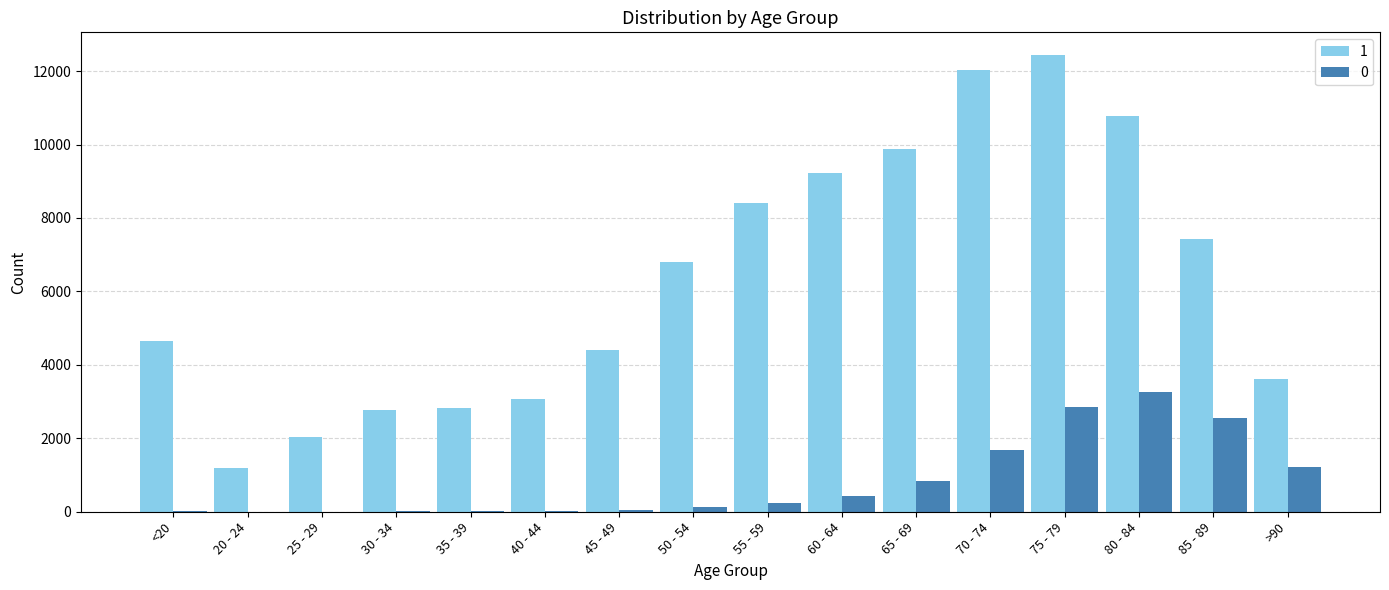

Count the number of data series in this chart.

2